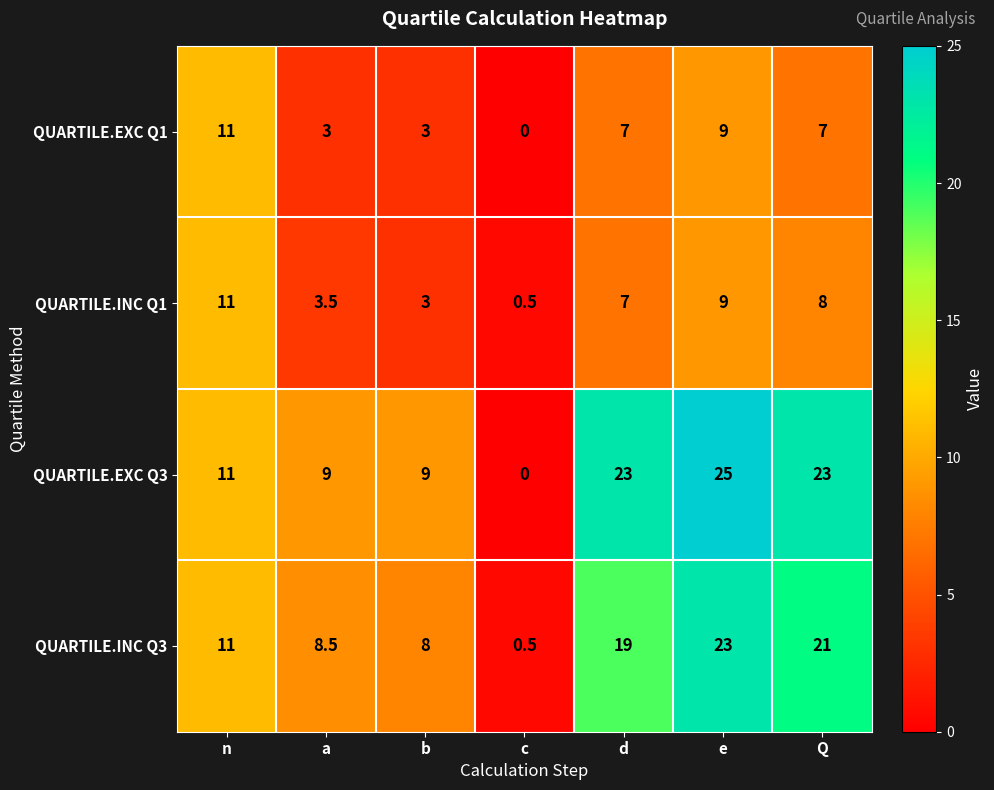

How many distinct data groups are displayed?

4